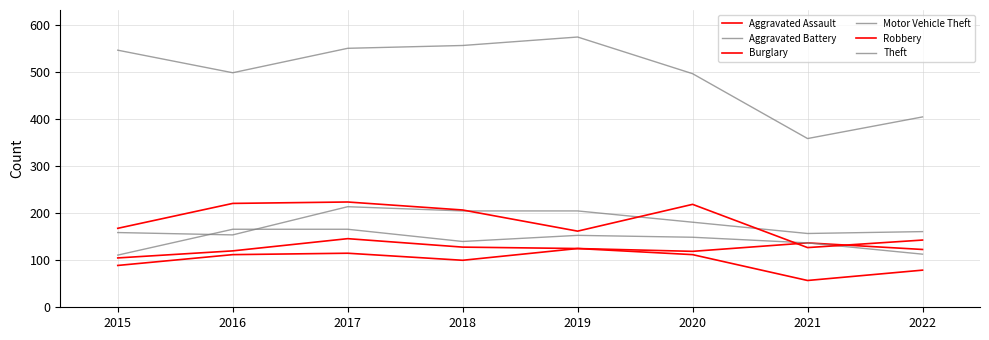

Does the chart display data point markers on the line(s)?

No